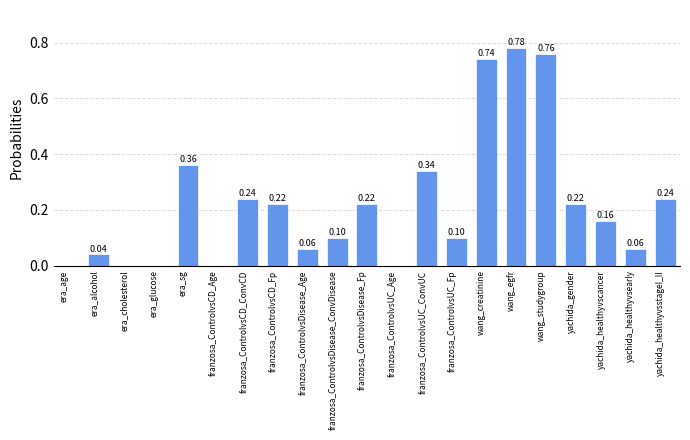

What is the change in value from era_age to yachida_gender?

+0.2